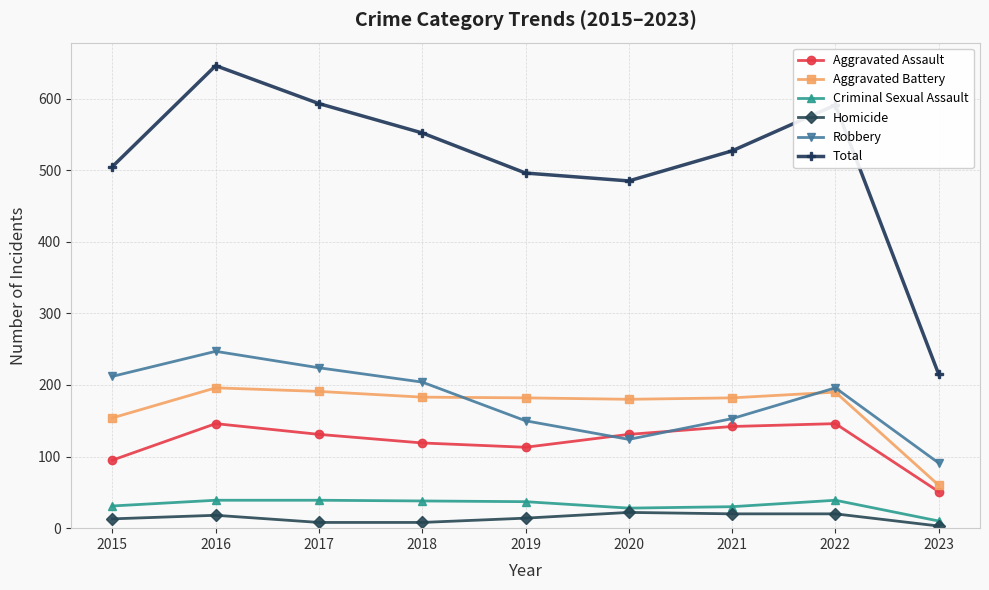

True or false: Criminal Sexual Assault has more than 0 points higher than both neighbors.

True